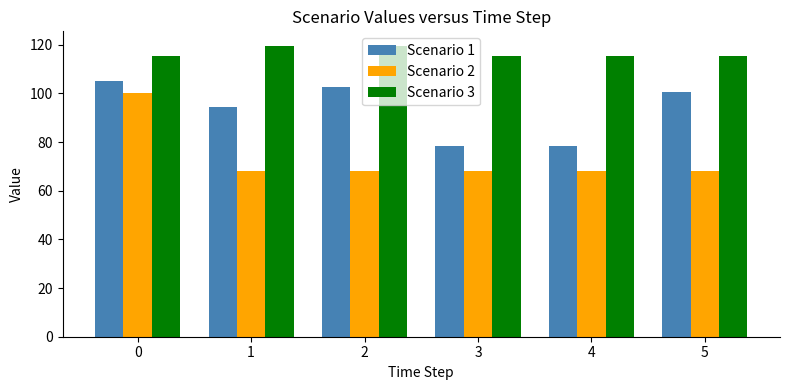

Rank the series by their average value, from highest to lowest.

Scenario 3, Scenario 1, Scenario 2